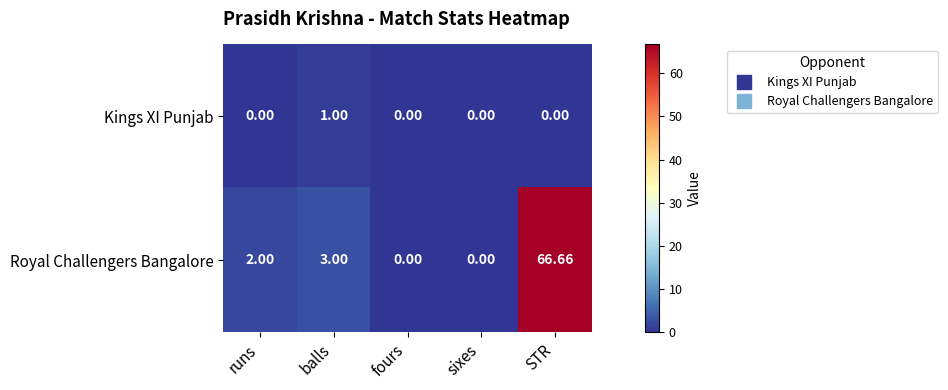

At which category is the sum across all series the highest?

STR